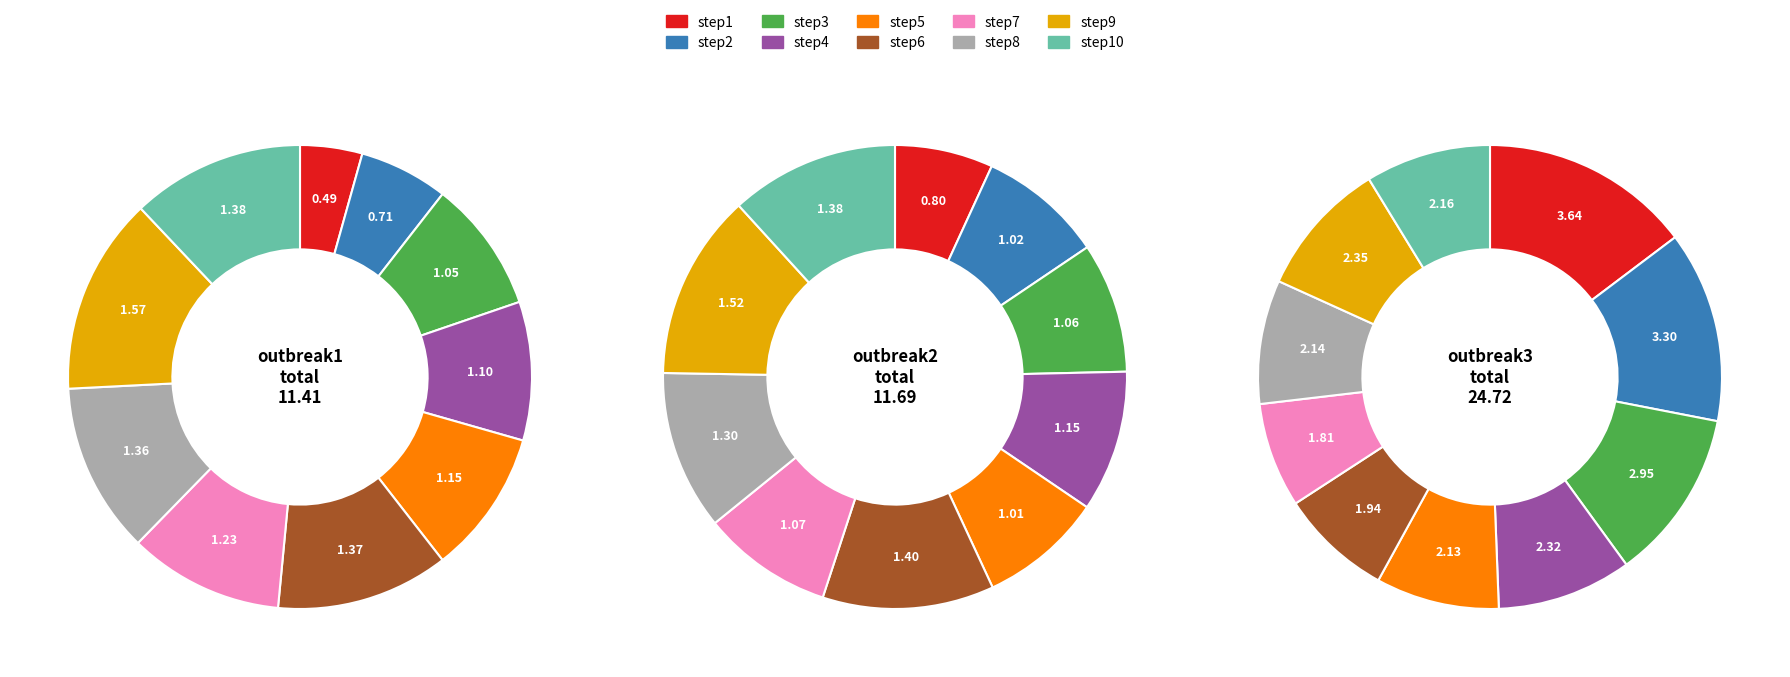

Does step10 represent more than half of the total?

No